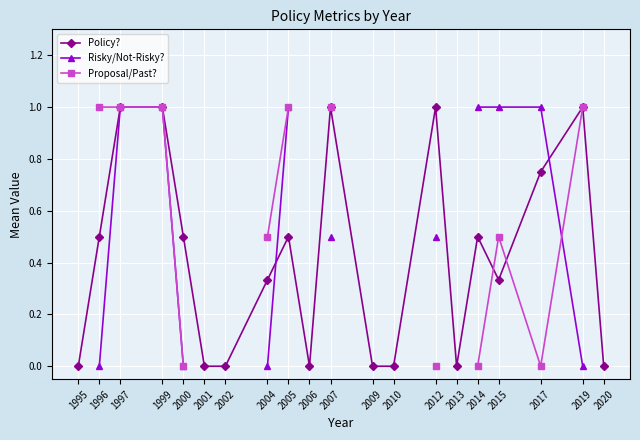

At which category is the sum across all series the highest?

1997